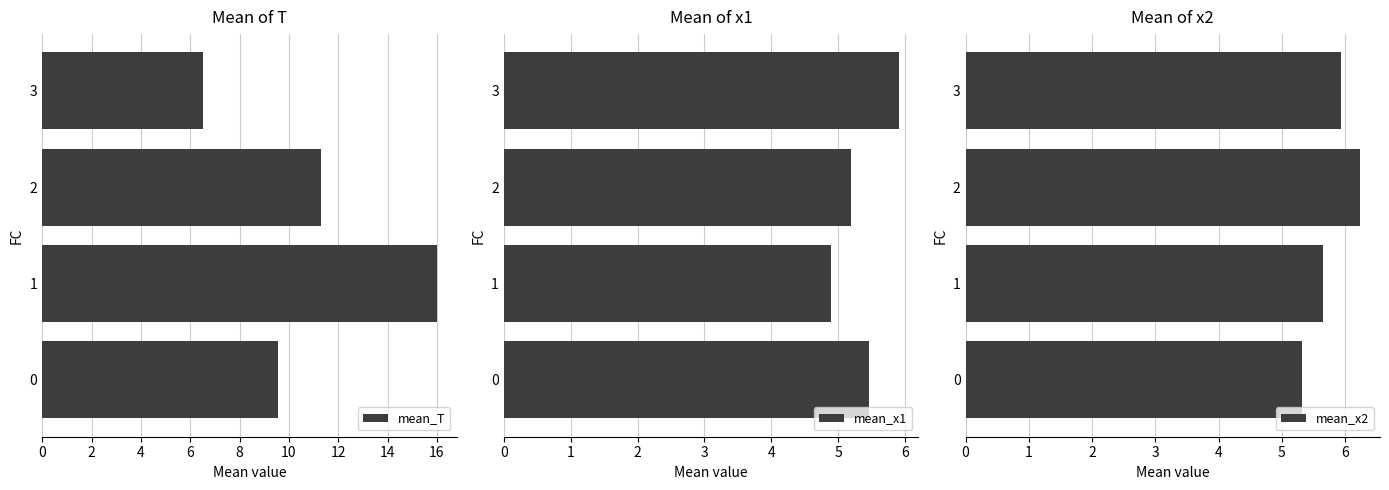

List the labels in order of mean_T value, largest first.

1, 2, 0, 3